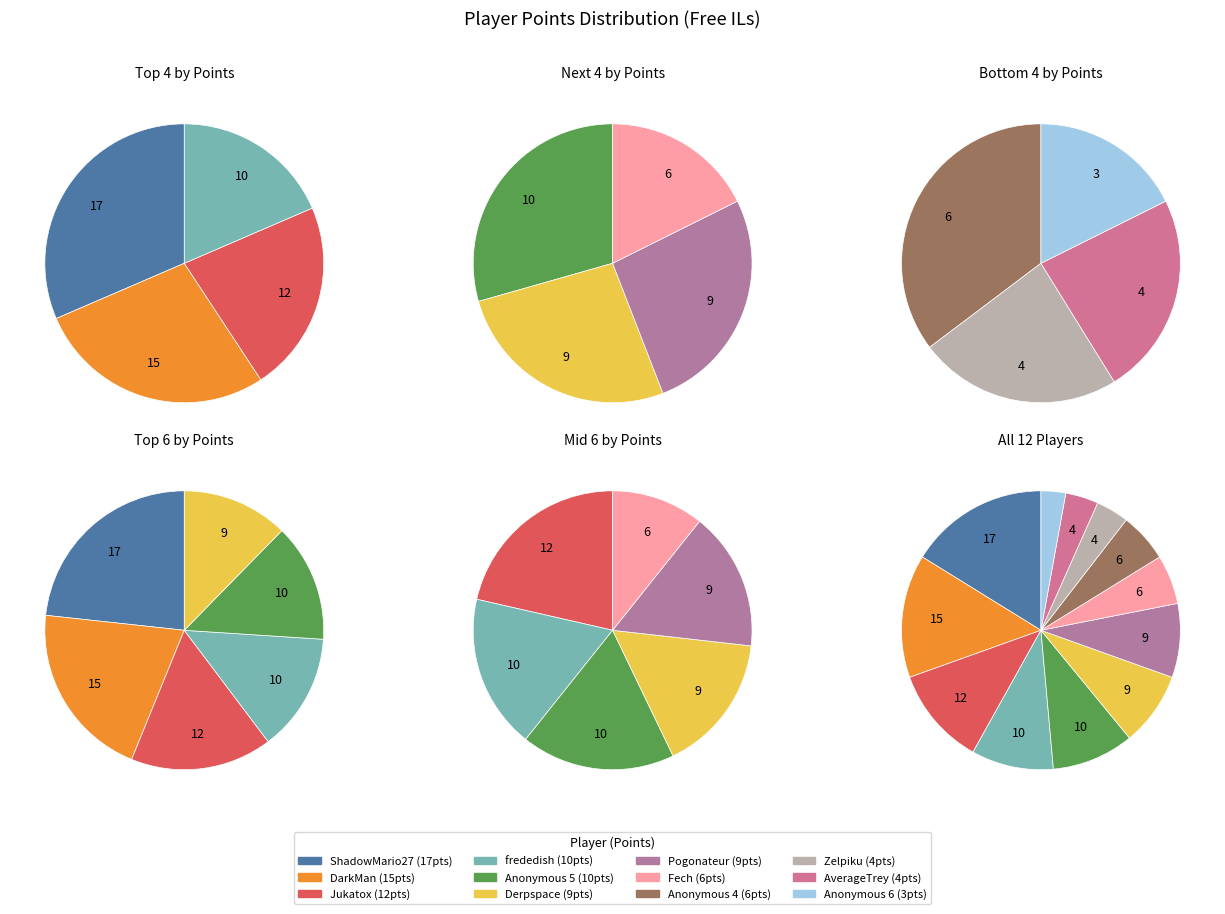

Which category has the biggest portion of the pie?

ShadowMario27